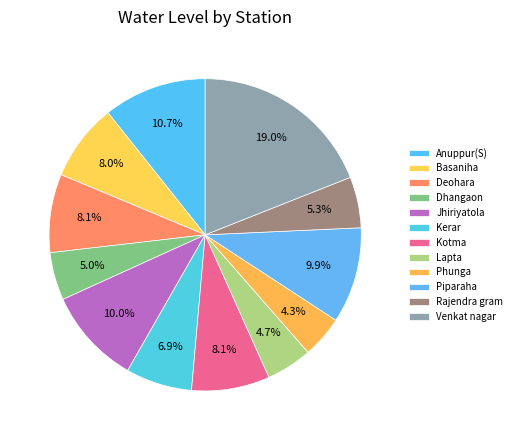

Which category has the biggest portion of the pie?

Venkat nagar